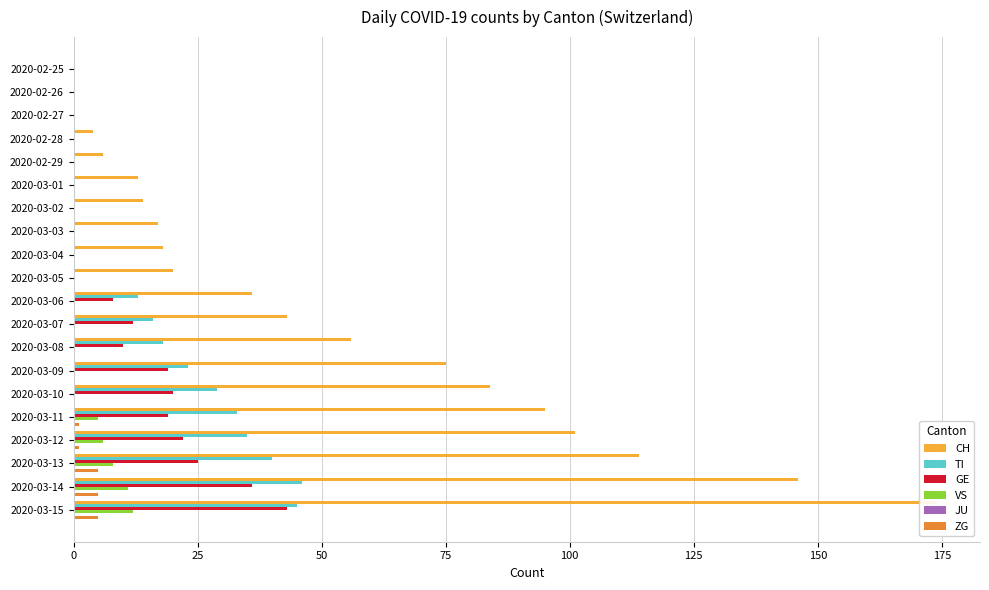

At how many categories does at least one series exceed 54?

8